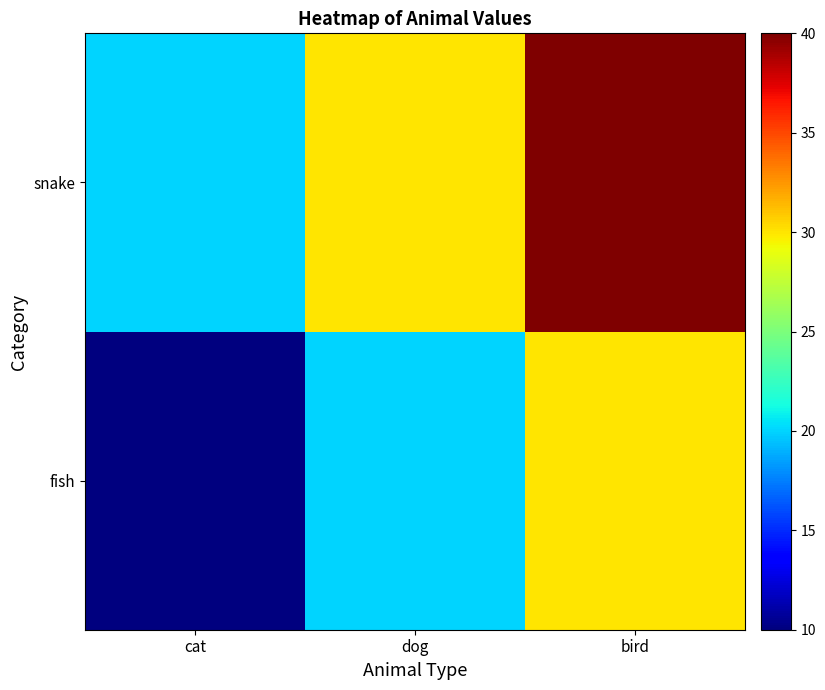

At which category does the chart reach its minimum across all series?

cat